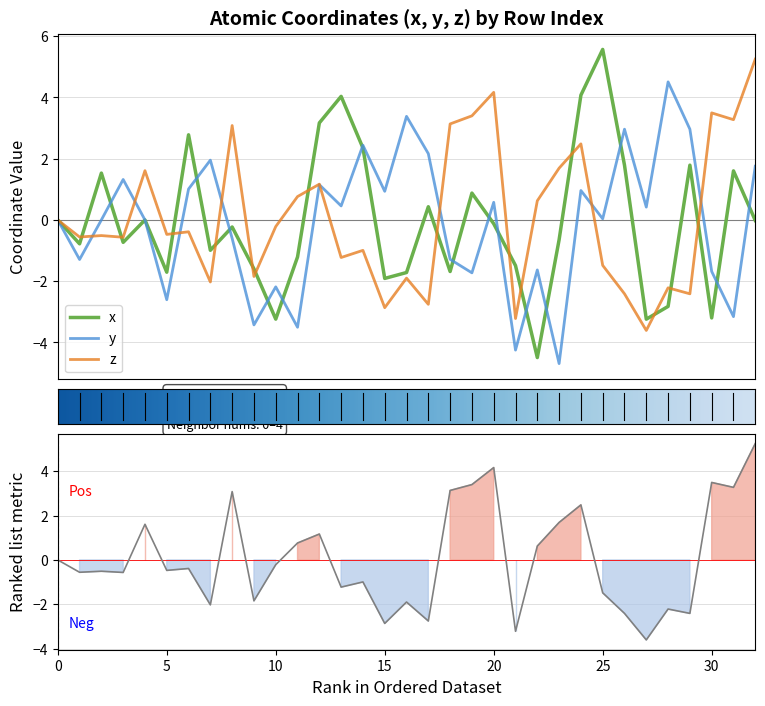

Between 12 and 11, which is larger?

12